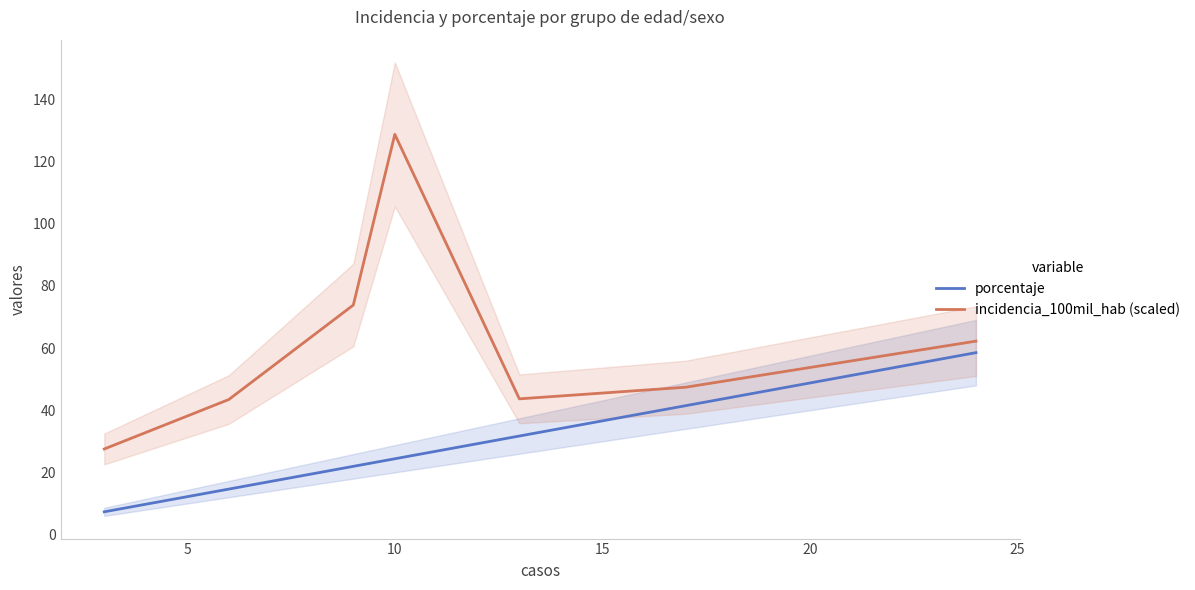

True or false: porcentaje and incidencia_100mil_hab (scaled) cross at least once.

False